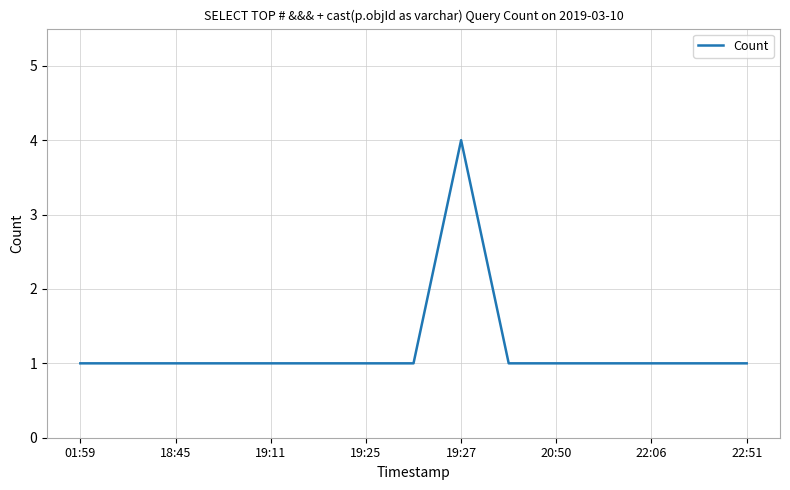

What is the maximum value shown in the chart?

4